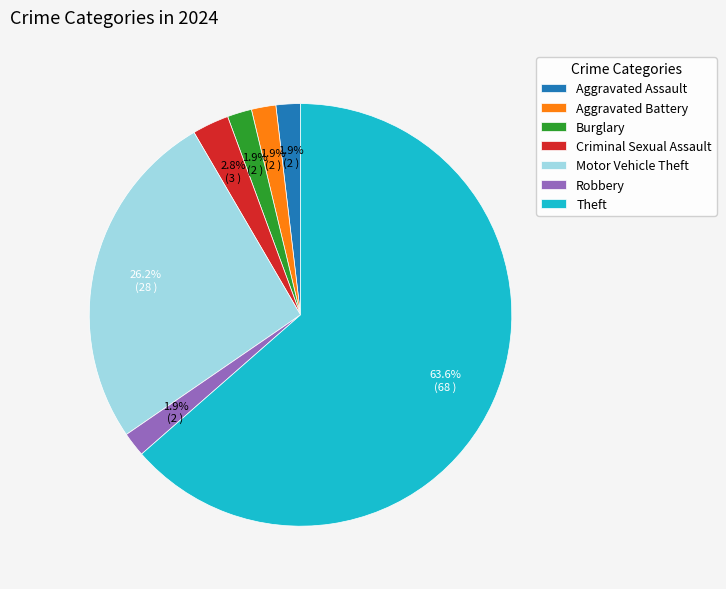

To the nearest percent, what portion does Criminal Sexual Assault represent?

3%